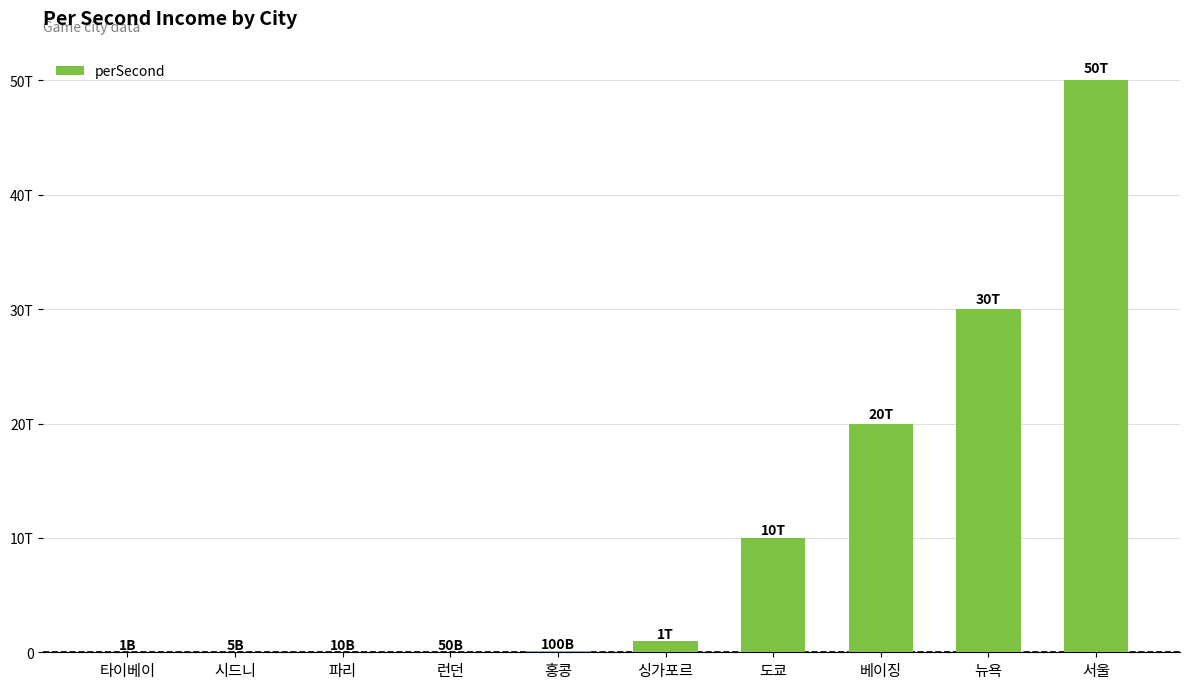

What is the label of the 10th bar from the left?

서울